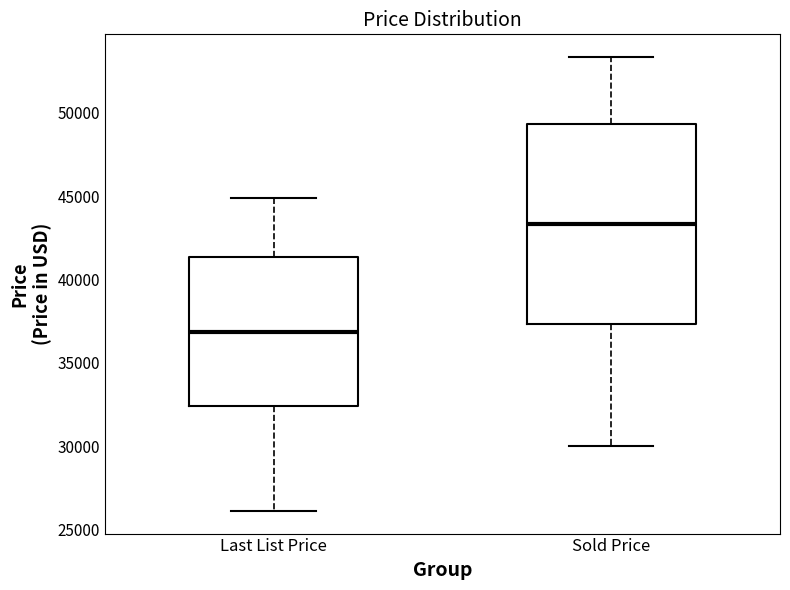

Where is the upper edge of the box for Sold Price on the y-axis? The values are not printed on the chart, so give them approximately, as read against the axis.

49500